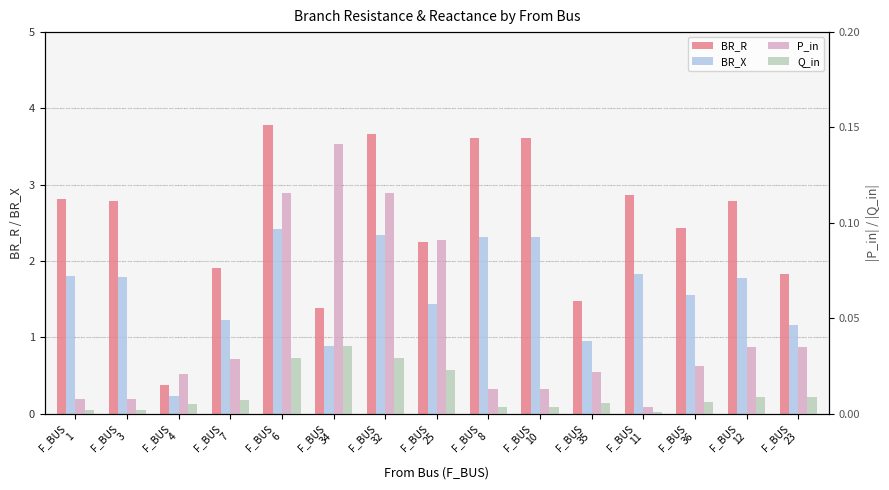

How many distinct data groups are displayed?

4